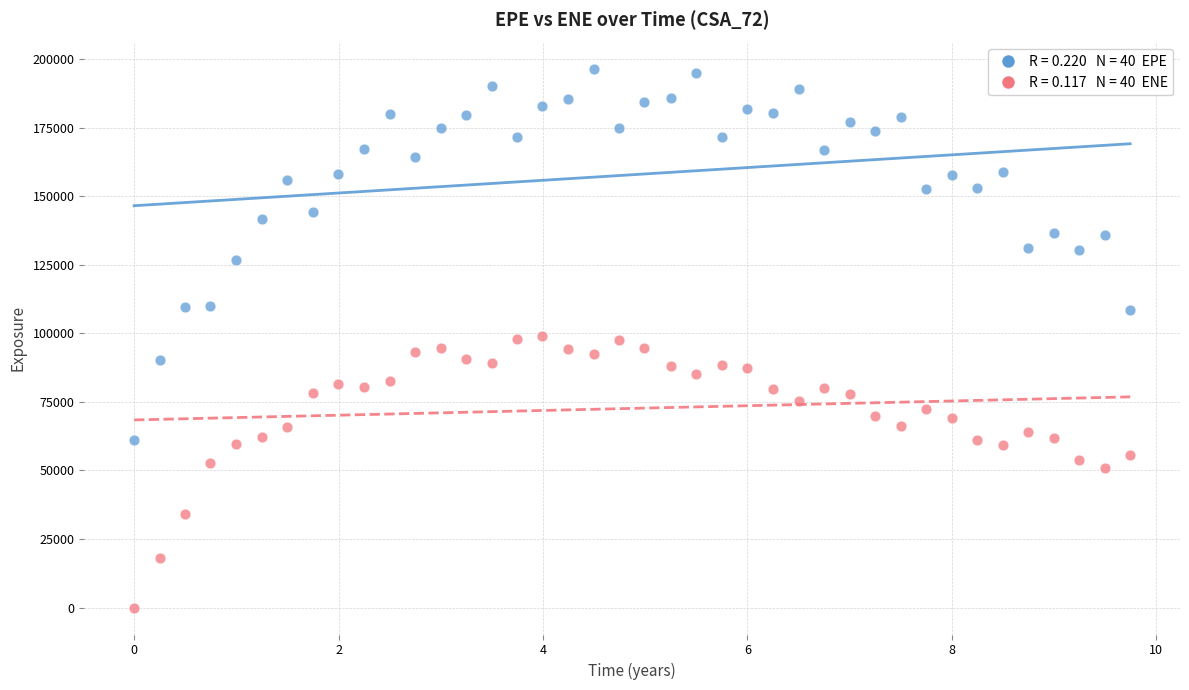

Across all data points, what is the range of Y values (max minus min)?

196265.0